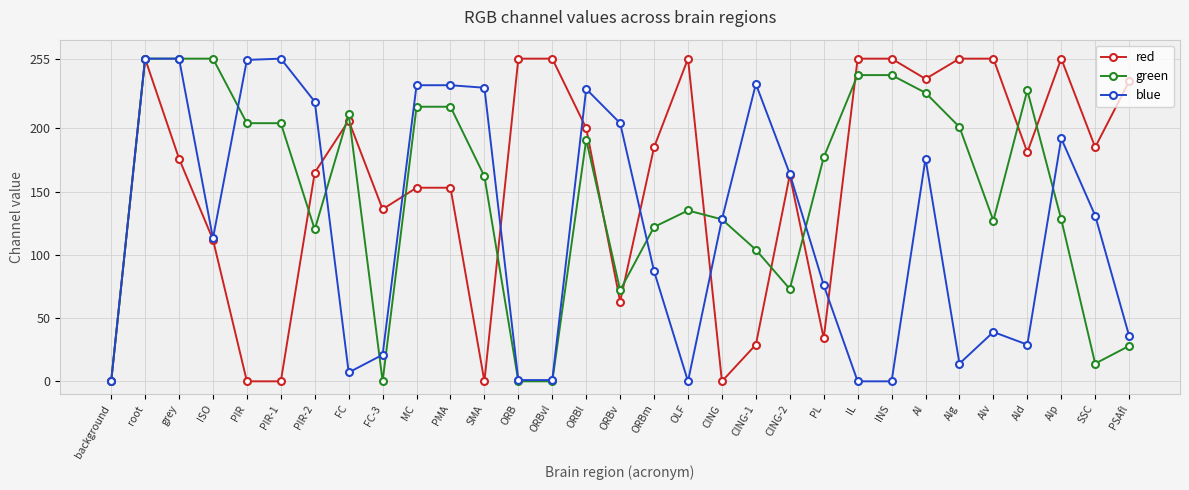

Which series ends up on top after the final intersection of red and blue?

red